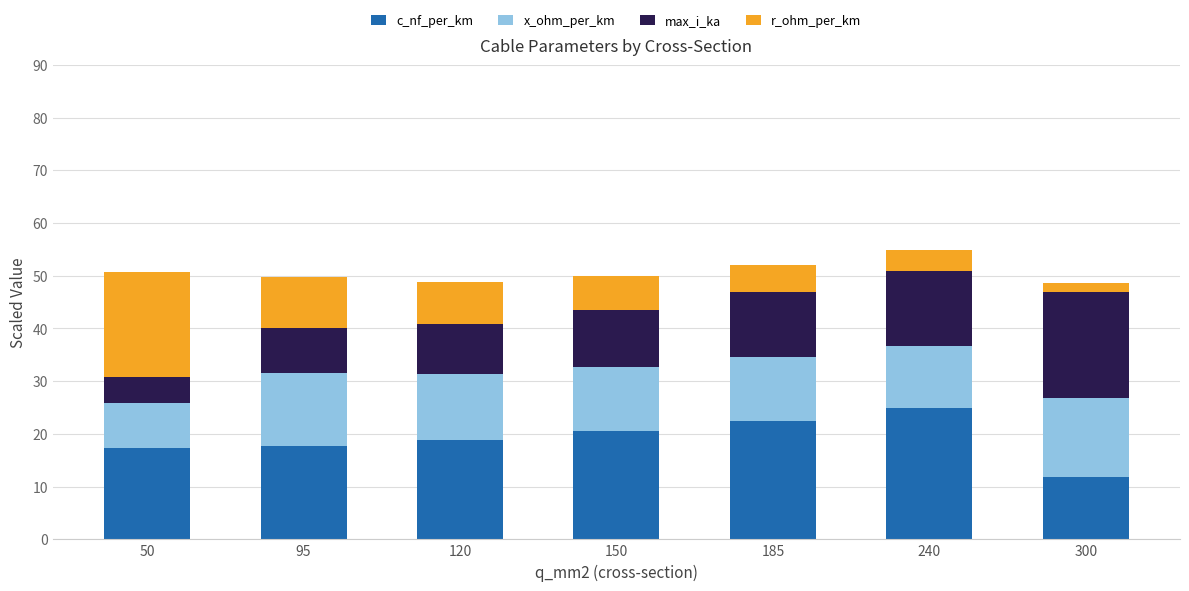

How many bars are there in total?

7